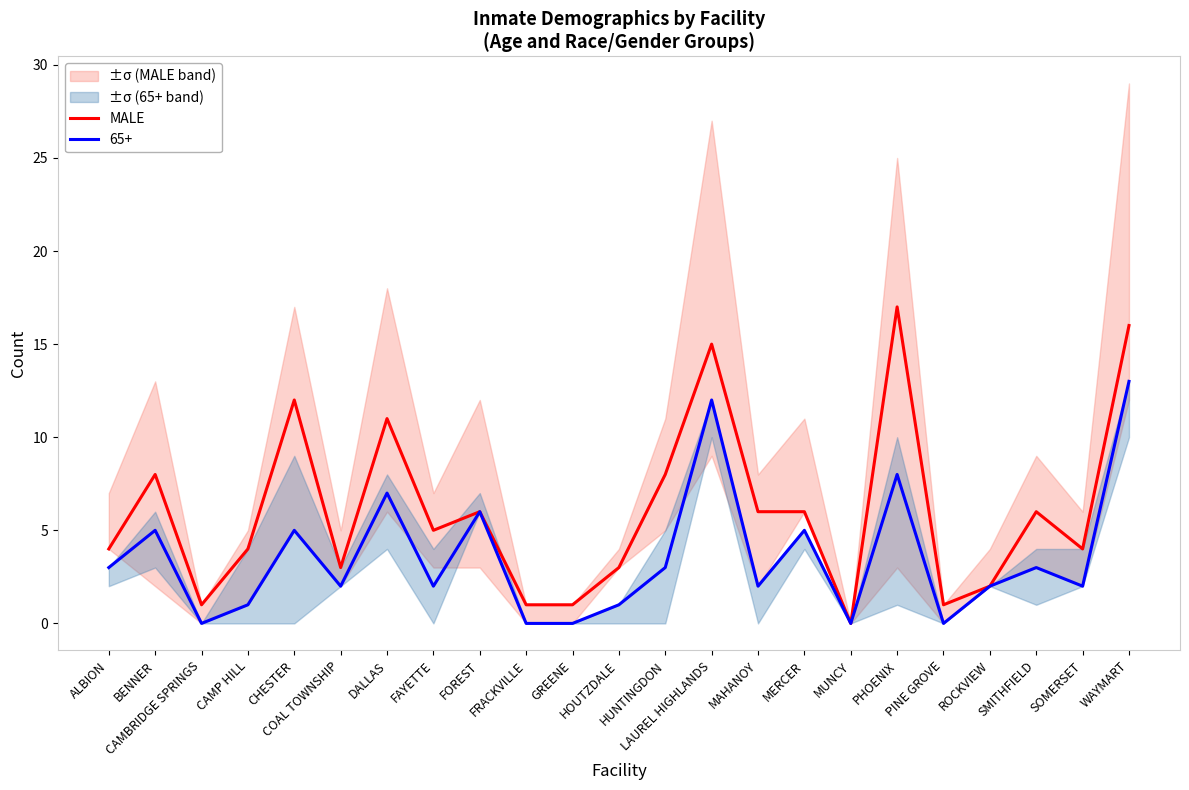

What is the change in value from FOREST to MUNCY?

-6